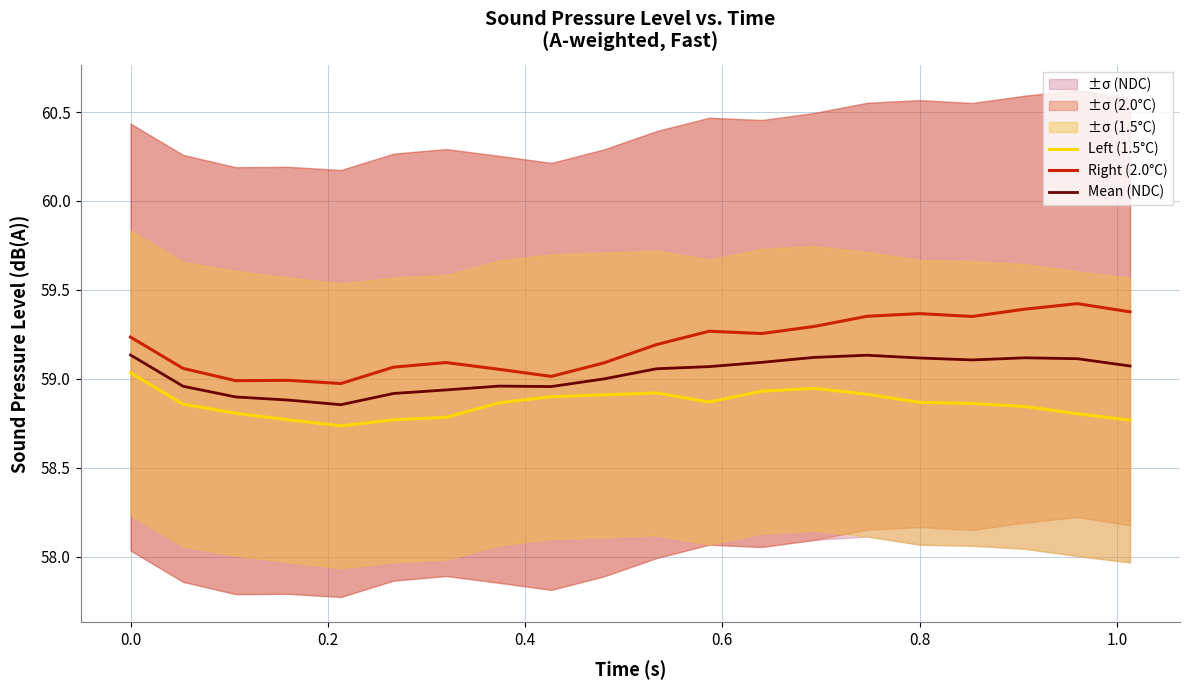

What is the value of the Right (2.0°C) point at the 13th from the left?

59.3